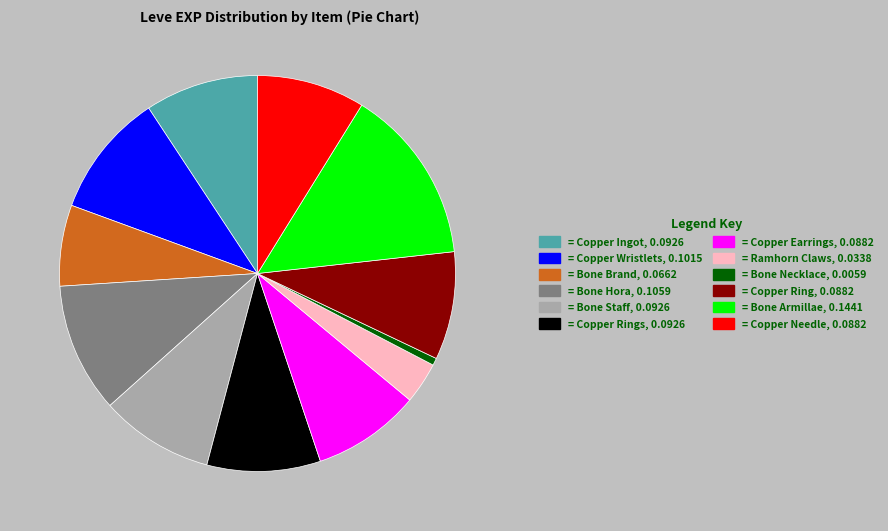

Is there a majority slice in this chart?

No